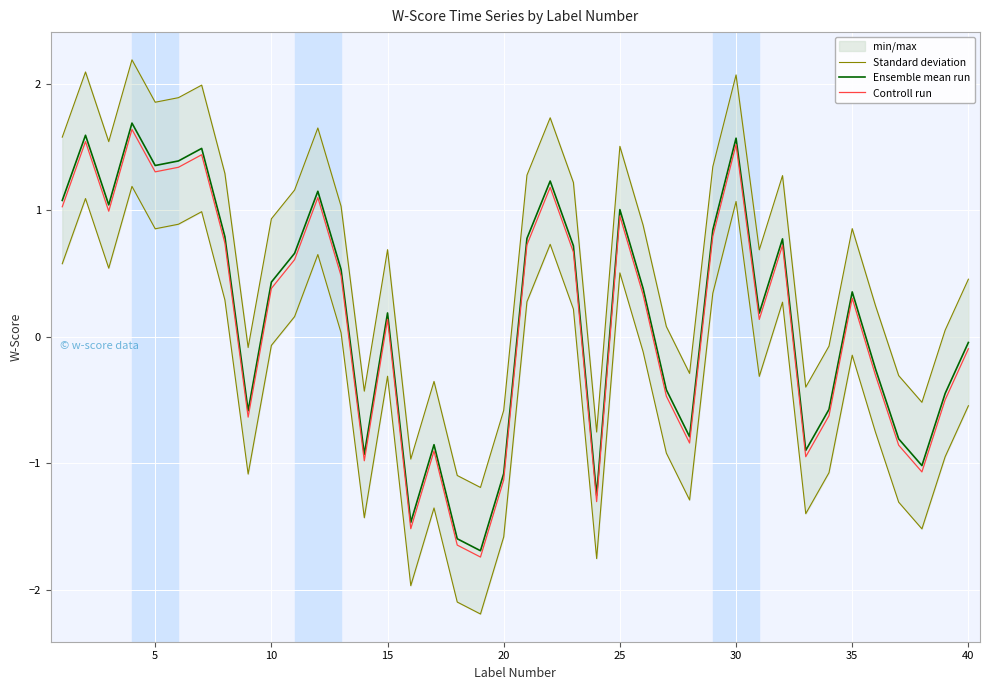

True or false: Standard deviation has a value of -0.4 at 19.

False